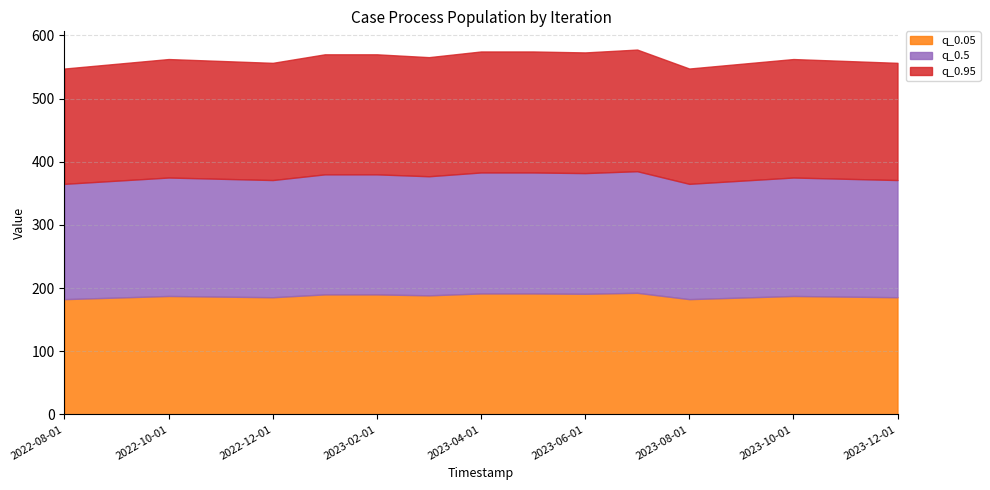

What is the sum of all q_0.5 values?

3189.0